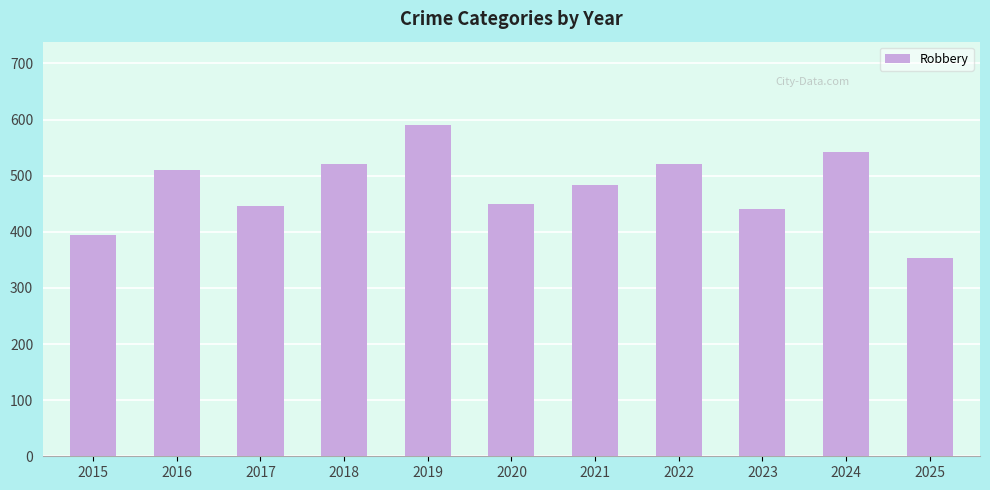

Is it true that the value at 2024 is 240?

False